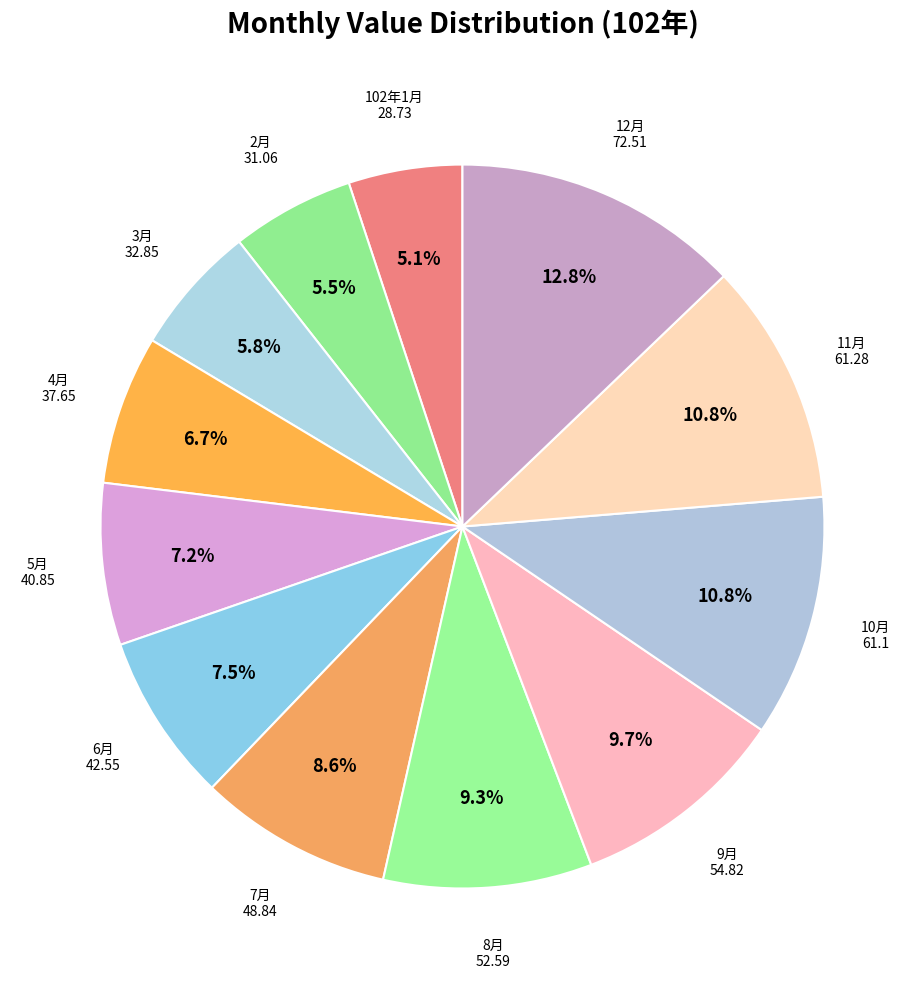

Is there a majority slice in this chart?

No